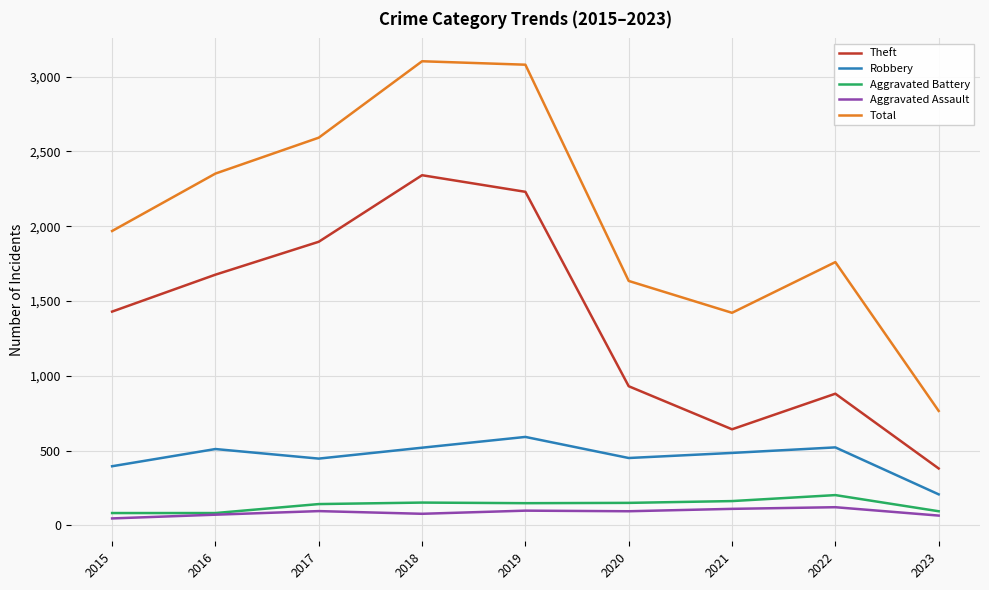

Which category has the lowest value in the Theft series?

2023